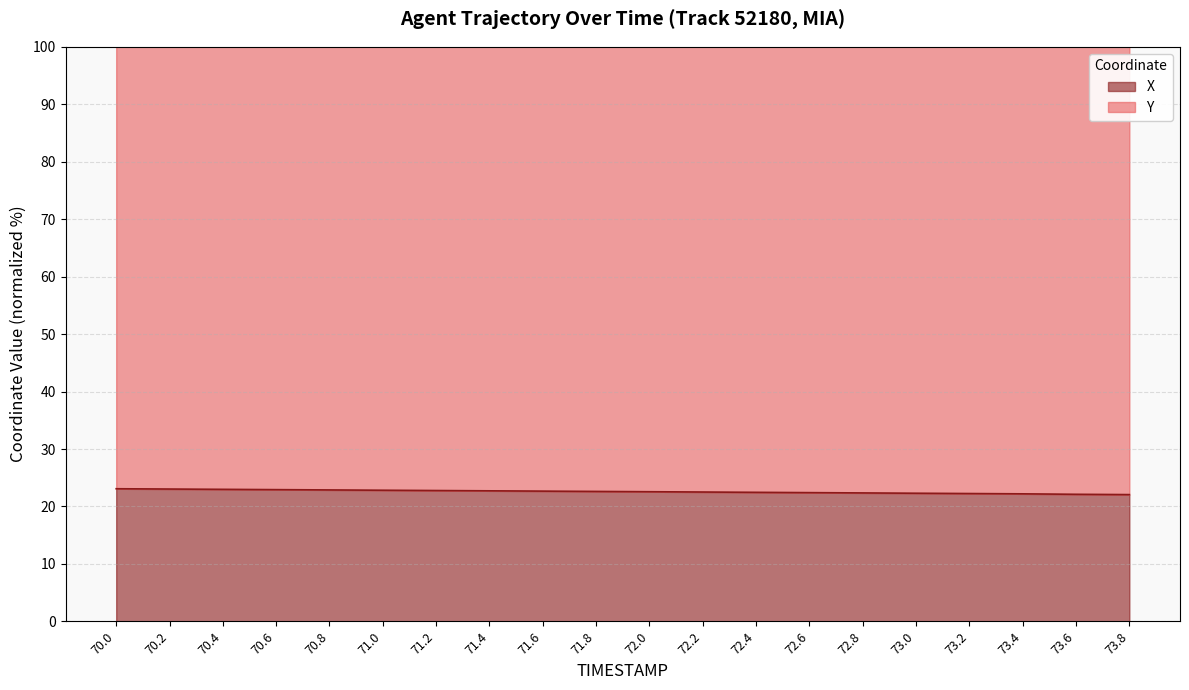

Does the chart have visible grid lines?

Yes